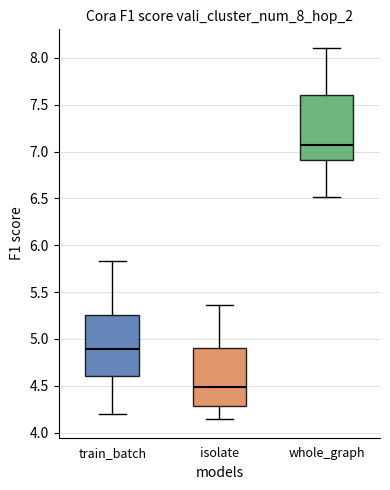

Where does the median line of the box for whole_graph sit on the y-axis? The values are not printed on the chart, so give them approximately, as read against the axis.

7.05